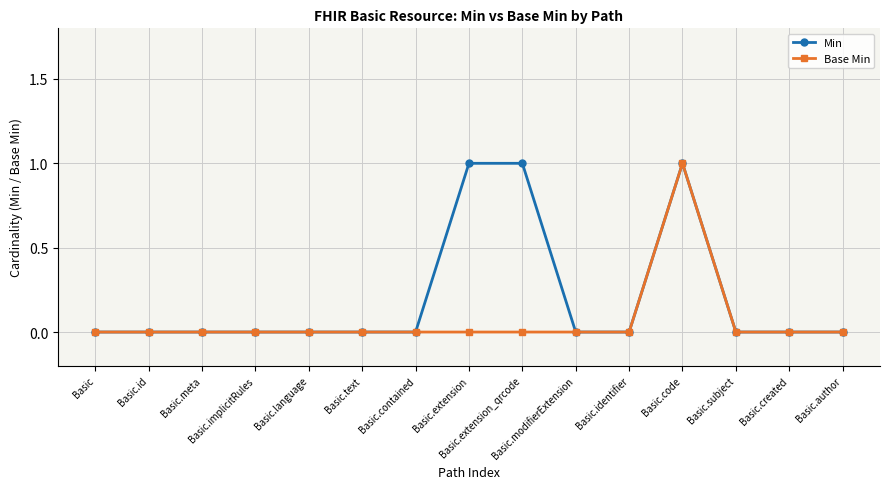

Which category has the highest value in the Base Min series?

Basic.code